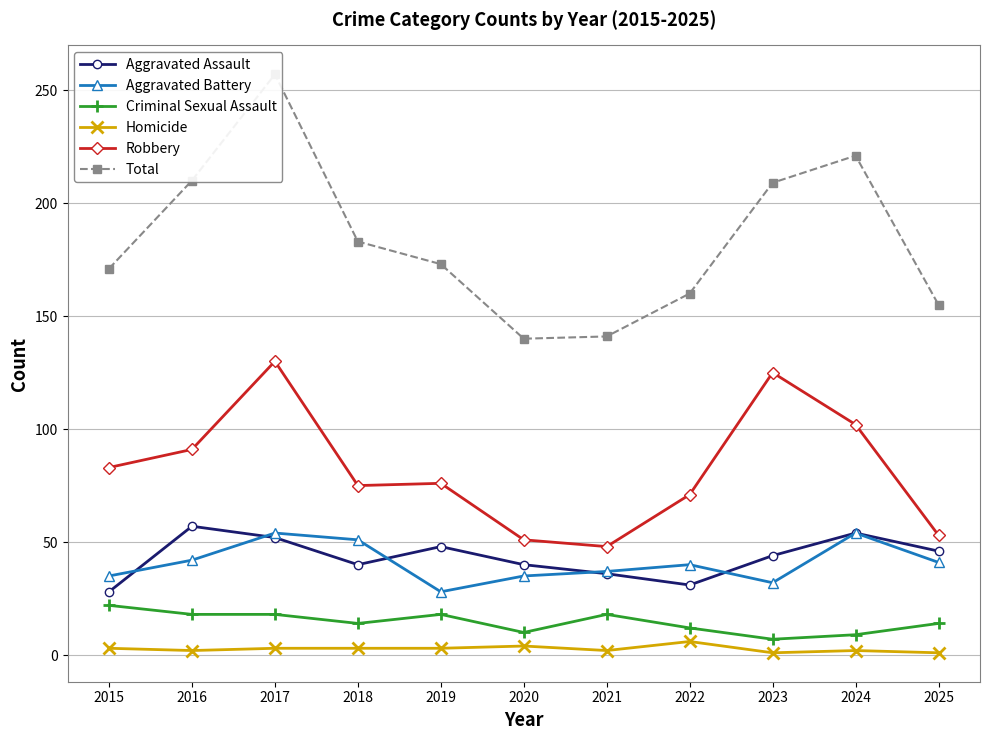

True or false: Total and Criminal Sexual Assault cross at least once.

False